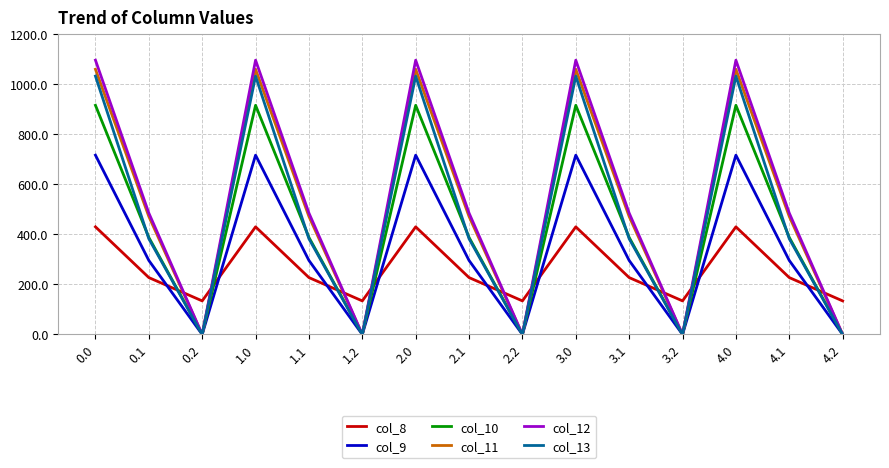

Is the value of col_10 at 4.2 greater than the value of col_8 at 1.1?

No